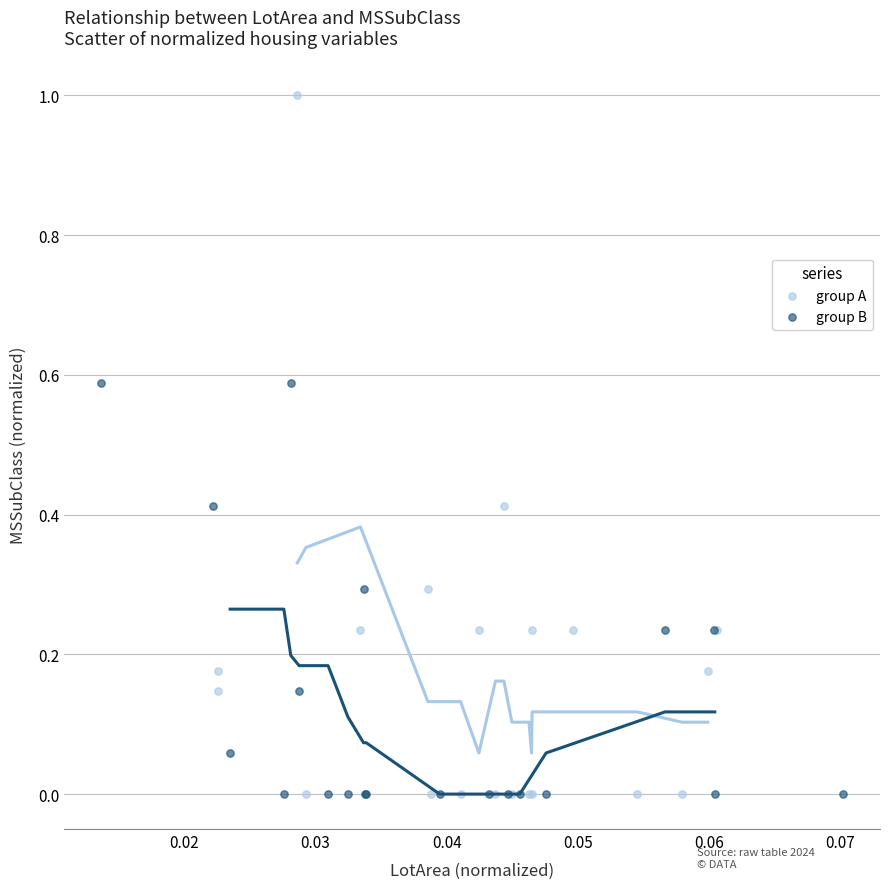

Which series has the largest Y range (max minus min)?

group A